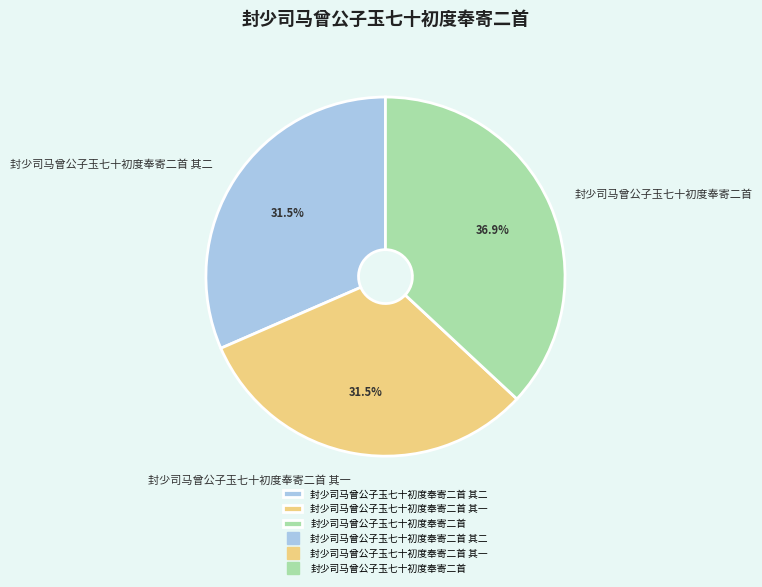

What is the largest slice in the pie chart?

封少司马曾公子玉七十初度奉寄二首